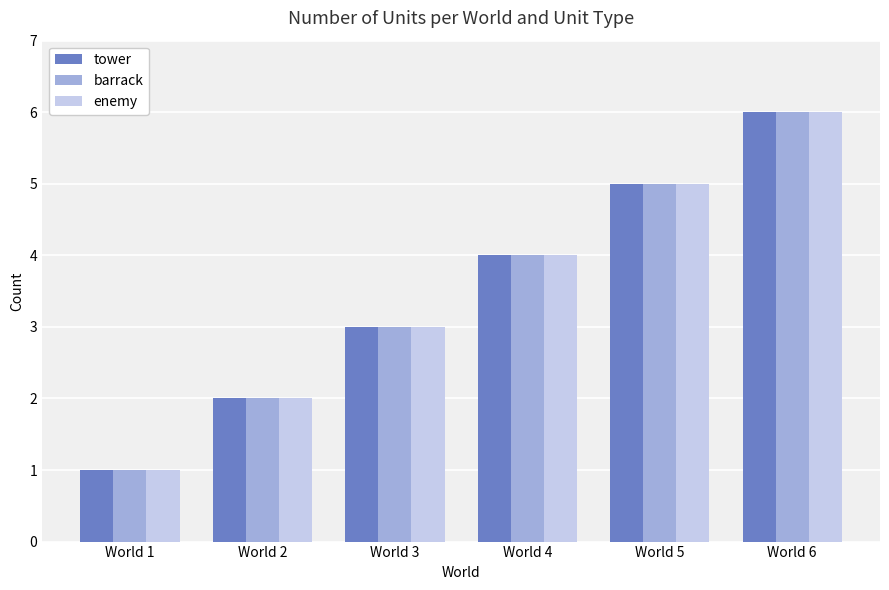

Reading left to right, transcribe all the data shown in this chart.

tower: World 1=1	World 2=2	World 3=3	World 4=4	World 5=5	World 6=6
barrack: World 1=1	World 2=2	World 3=3	World 4=4	World 5=5	World 6=6
enemy: World 1=1	World 2=2	World 3=3	World 4=4	World 5=5	World 6=6